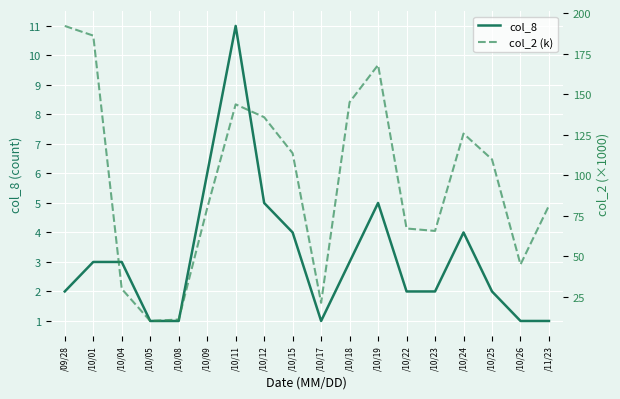

True or false: col_8 and col_2 (k) intersect in this chart.

False